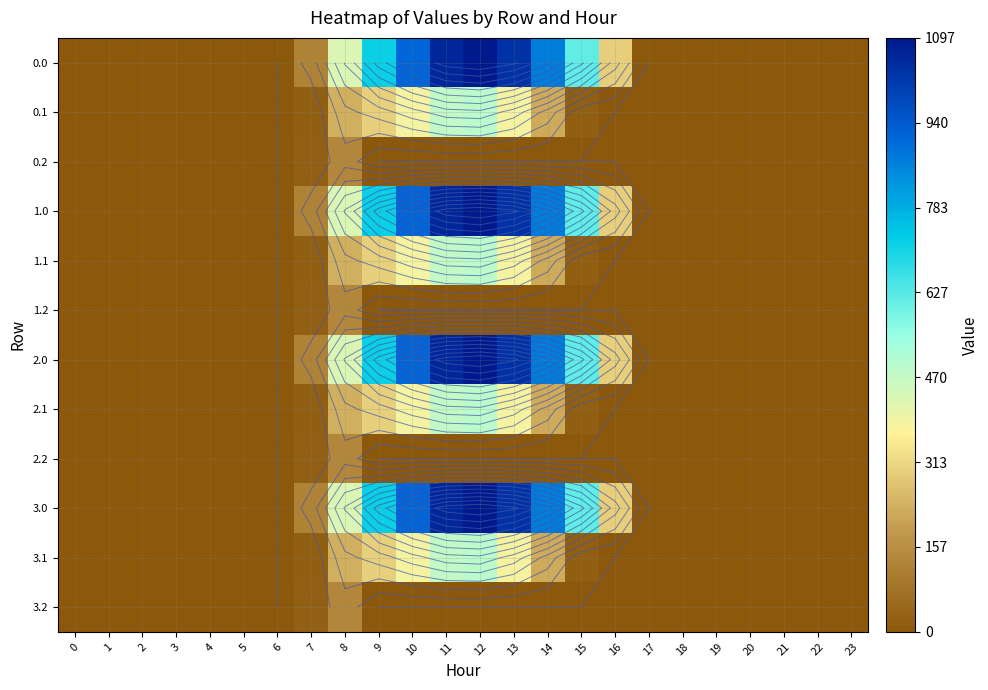

How many categories are shown in the chart?

24